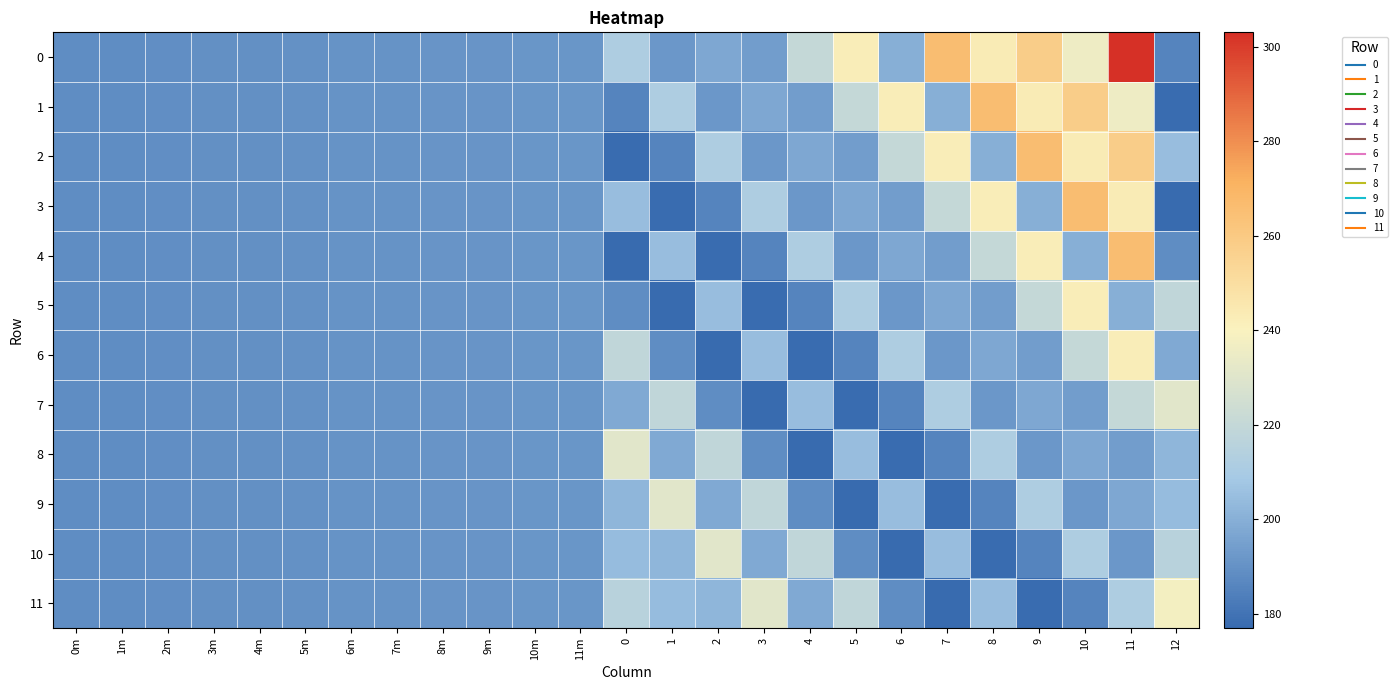

Which has a higher value, 9m or 8m?

9m